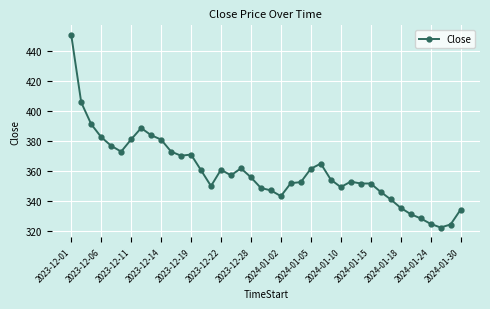

True or false: the data has more than 0 interior local peaks.

True